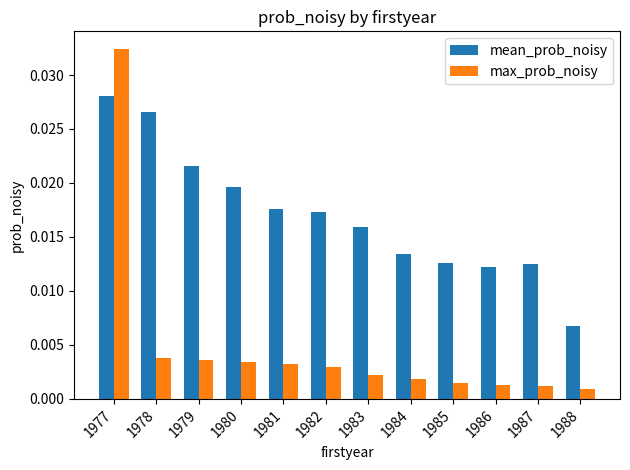

How many bars are there in total?

24